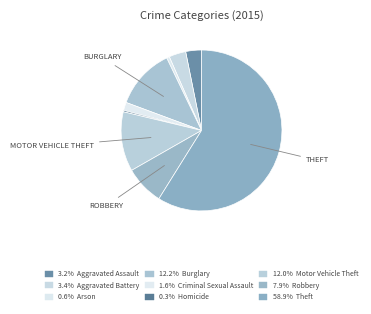

Count the number of slices in the pie.

9